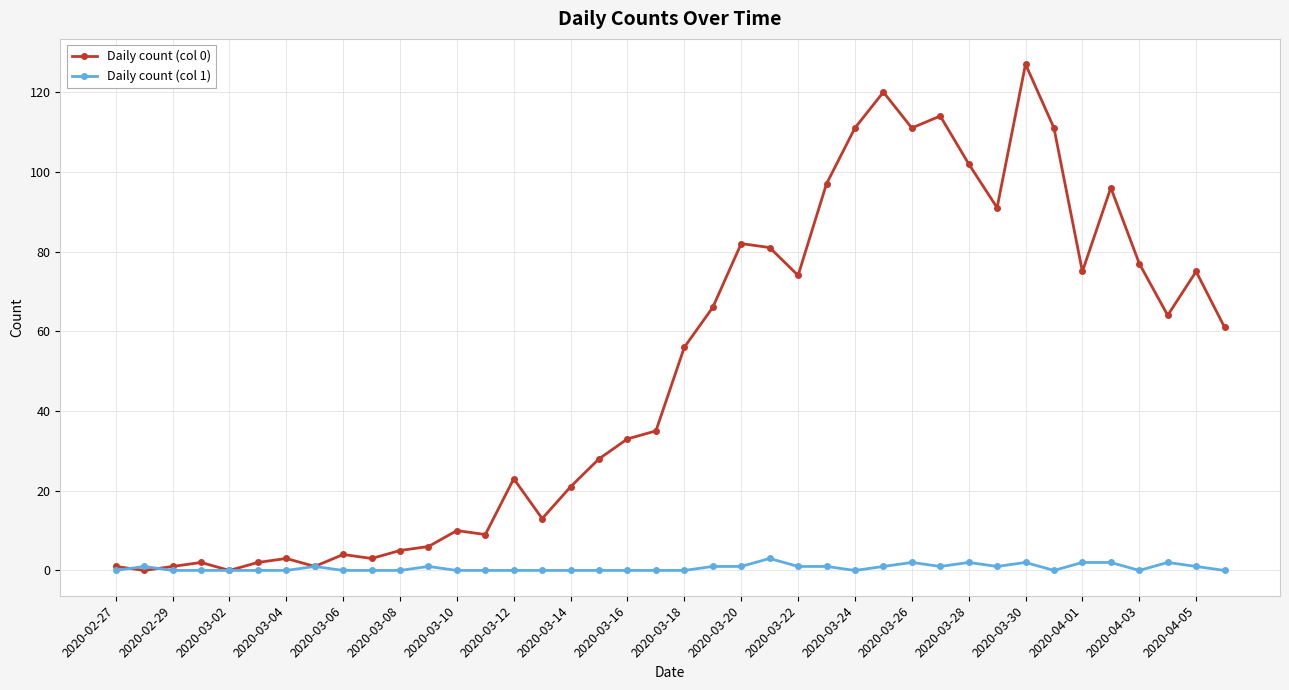

What is the maximum value shown in the chart?

127